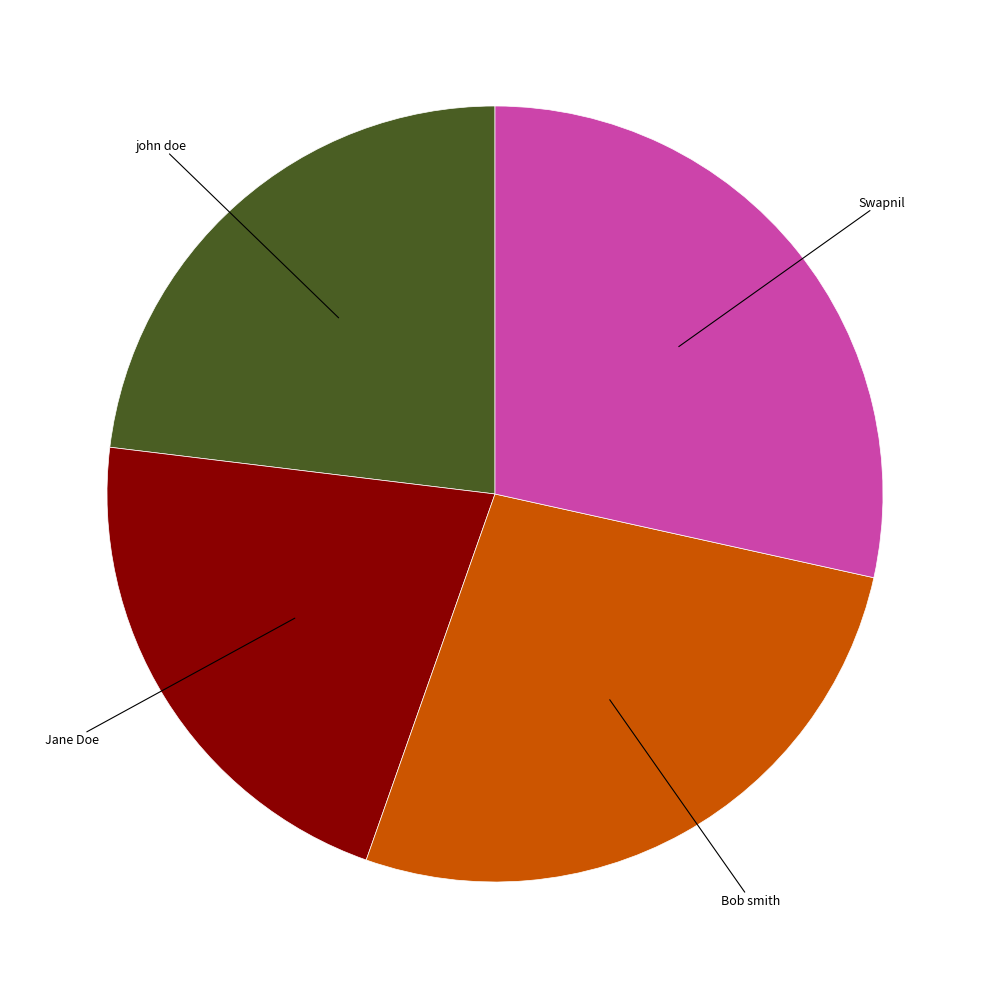

Does Bob smith represent more than half of the total?

No